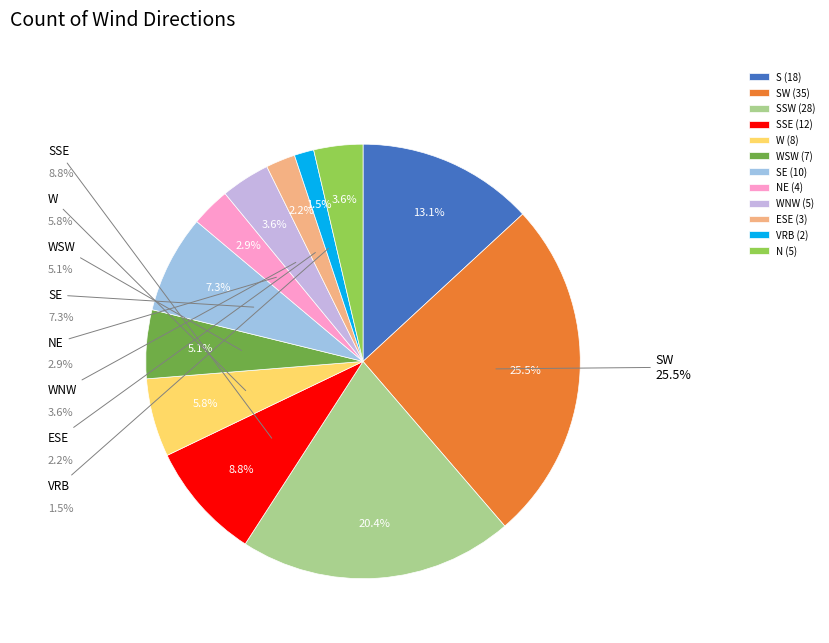

To the nearest percent, what is the average slice percentage?

8%